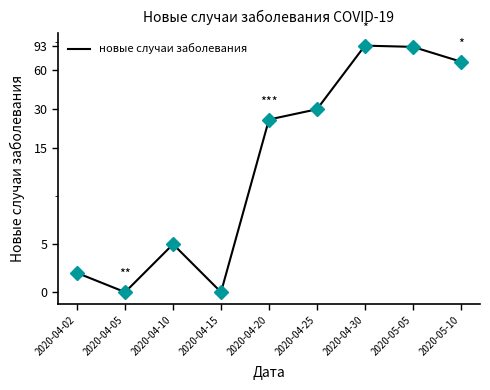

What is the average value?

35